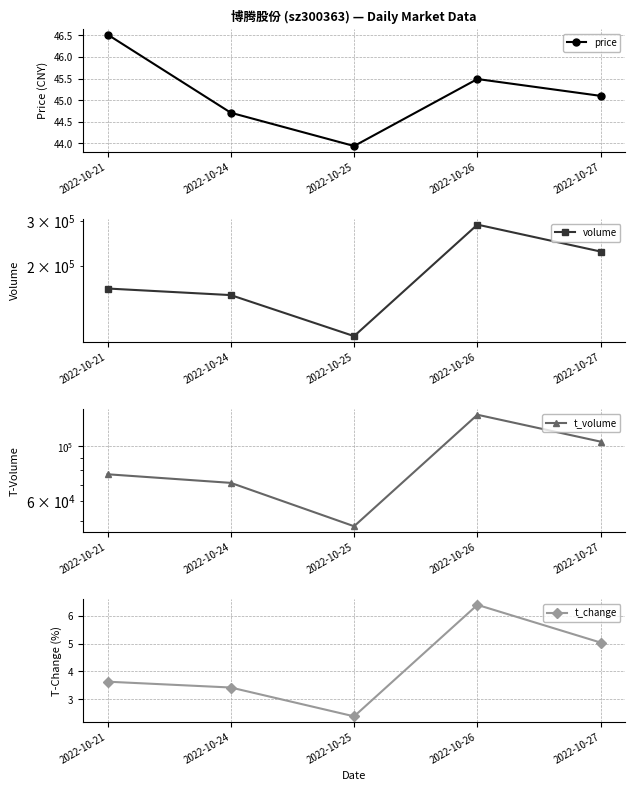

How many values in the t_volume series exceed 77030?

2